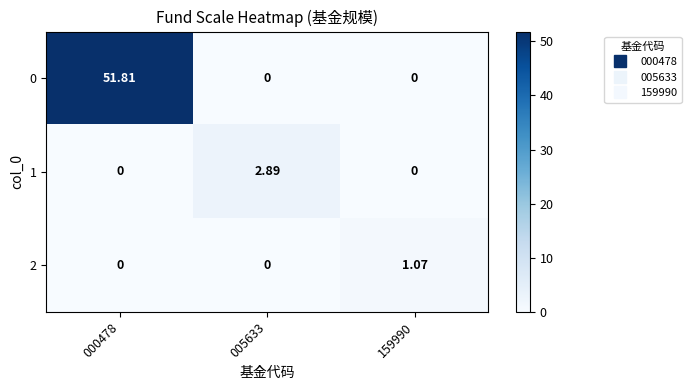

Reading left to right, extract all data points from this chart.

0: 000478=51.8	005633=0.0	159990=0.0
1: 000478=0.0	005633=2.9	159990=0.0
2: 000478=0.0	005633=0.0	159990=1.1